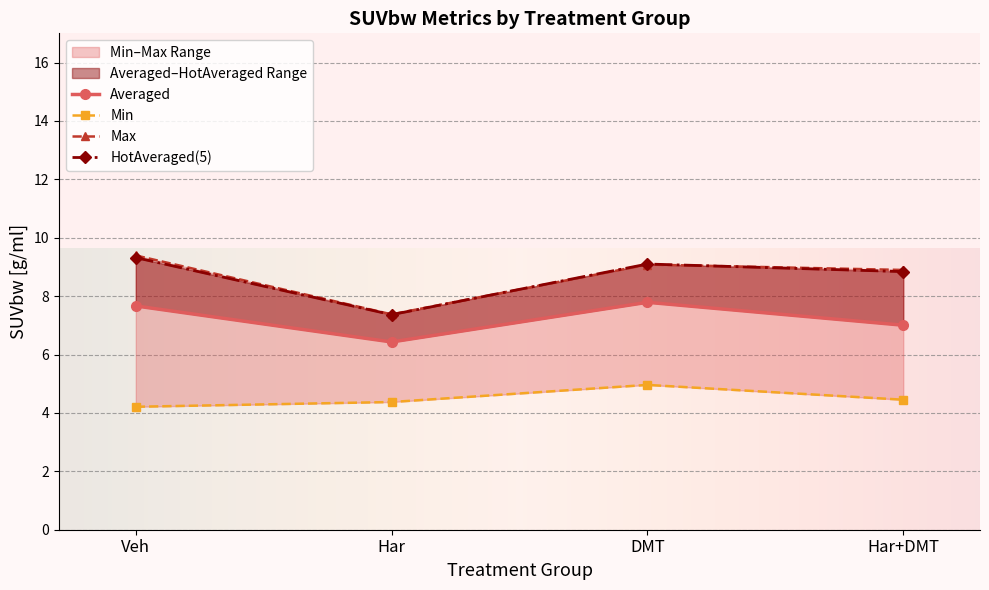

Is it true that Averaged equals 2.3 at 33?

False